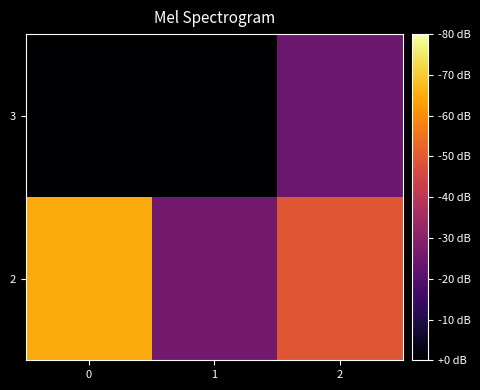

Reading left to right, transcribe all the data shown in this chart.

2: 0=2194.0	1=866.4	2=1669.4
3: 0=0.0	1=0.0	2=817.0